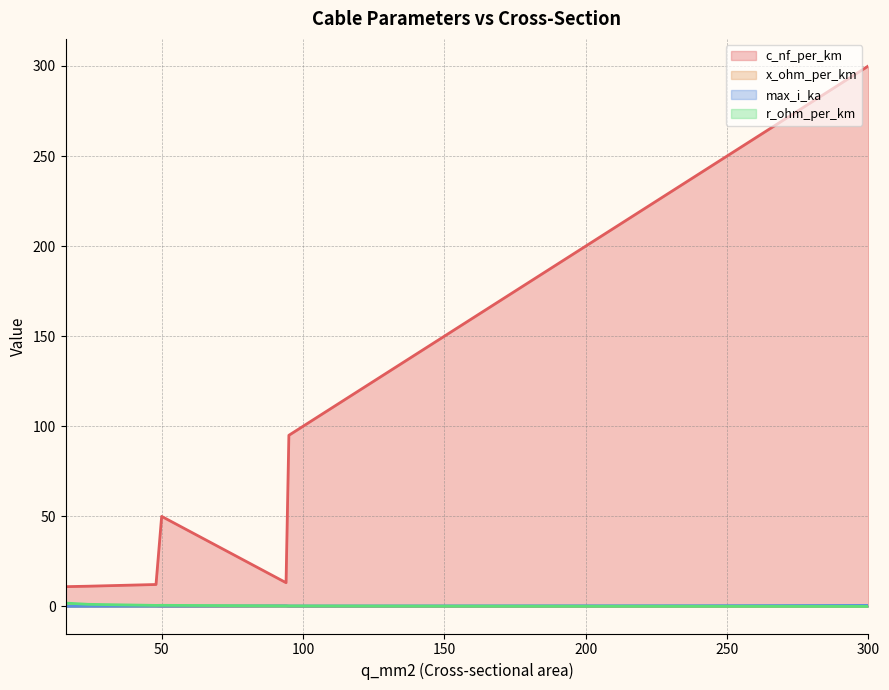

How many series are shown in this chart?

4